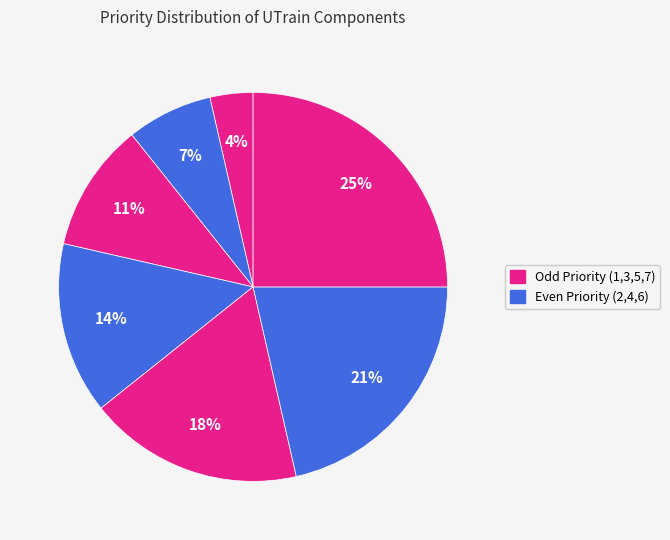

How many slices are in this pie chart?

7